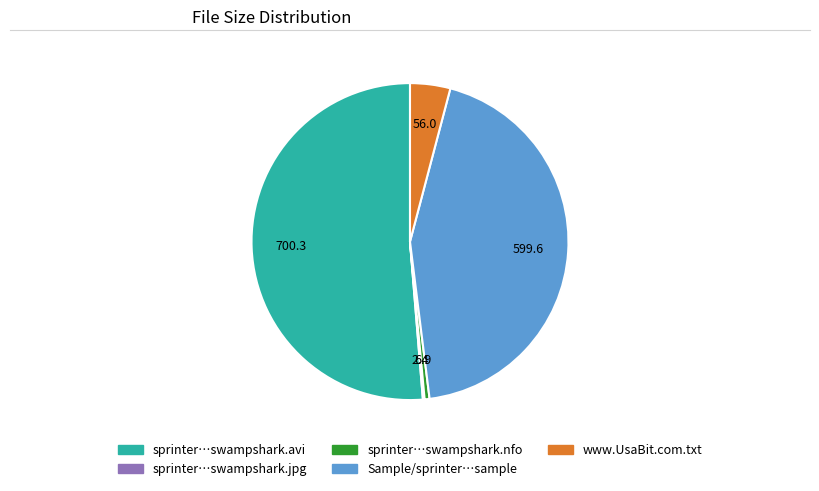

Is there any slice that represents more than half of the pie?

Yes